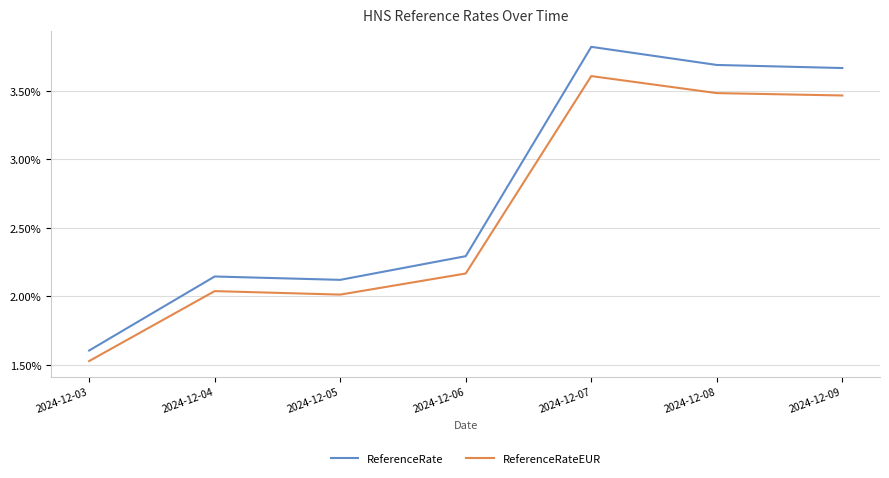

Which series has the largest range (max minus min)?

ReferenceRate